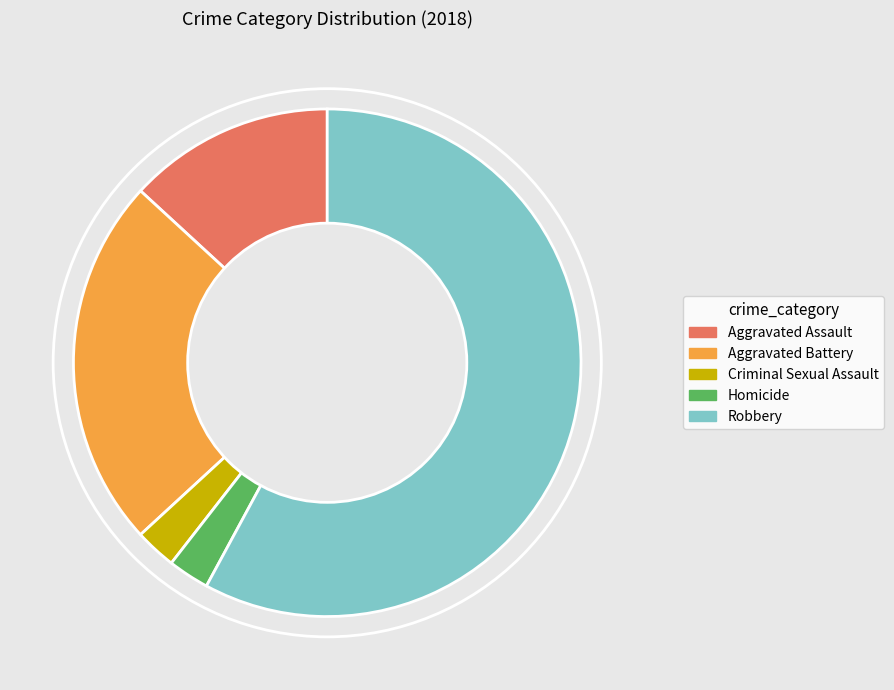

Count the number of slices in the pie.

5